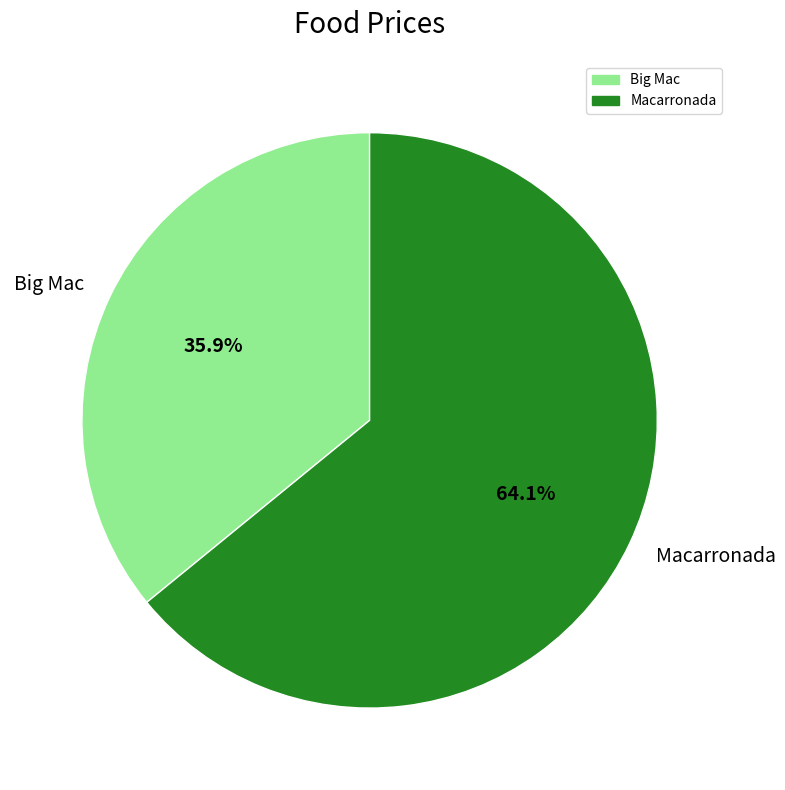

True or false: Macarronada accounts for 57% of the total.

False